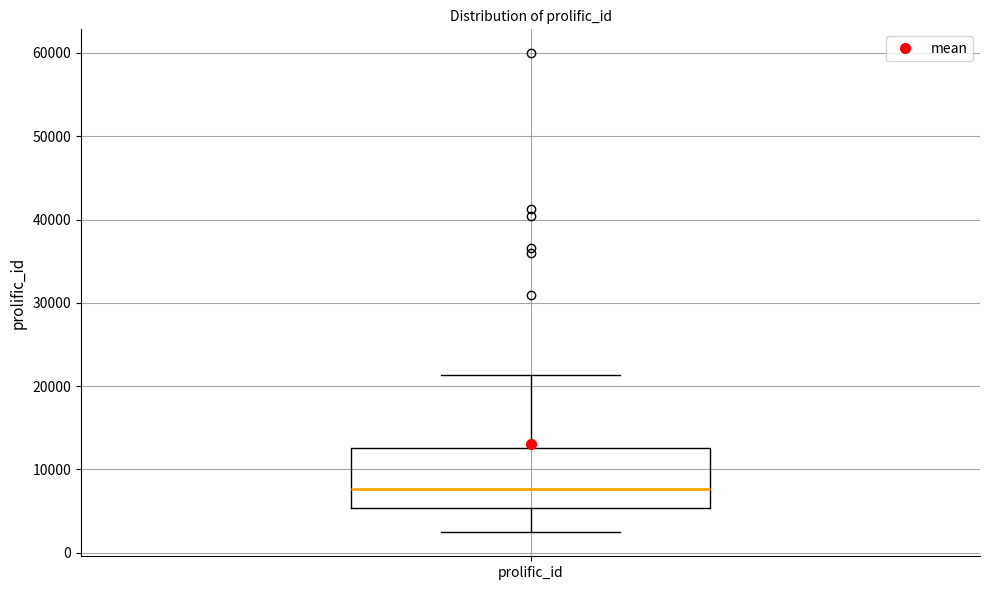

Read this box plot against the y-axis: the position of the median line, the range covered by the box, and the ends of both whiskers. The values are not printed on the chart, so give them approximately, as read against the axis.

median 8000, box 5000 to 13000, whiskers 2000 to 21000